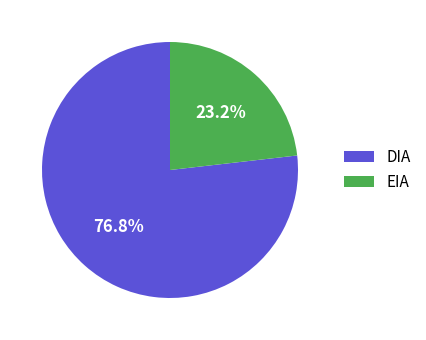

Does DIA represent more than half of the total?

Yes